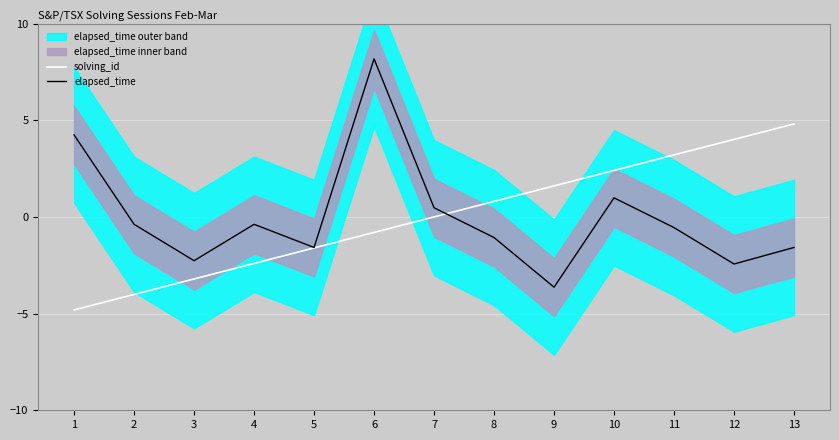

At which label does elapsed_time reach its peak?

6